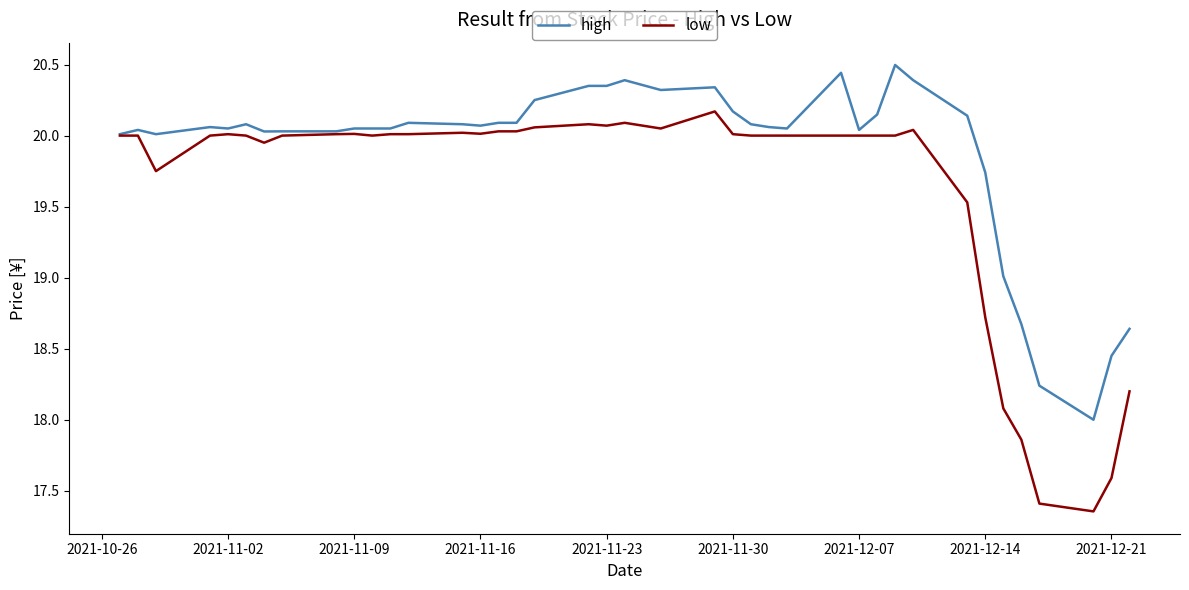

Rank the series by their average value, from lowest to highest.

low, high